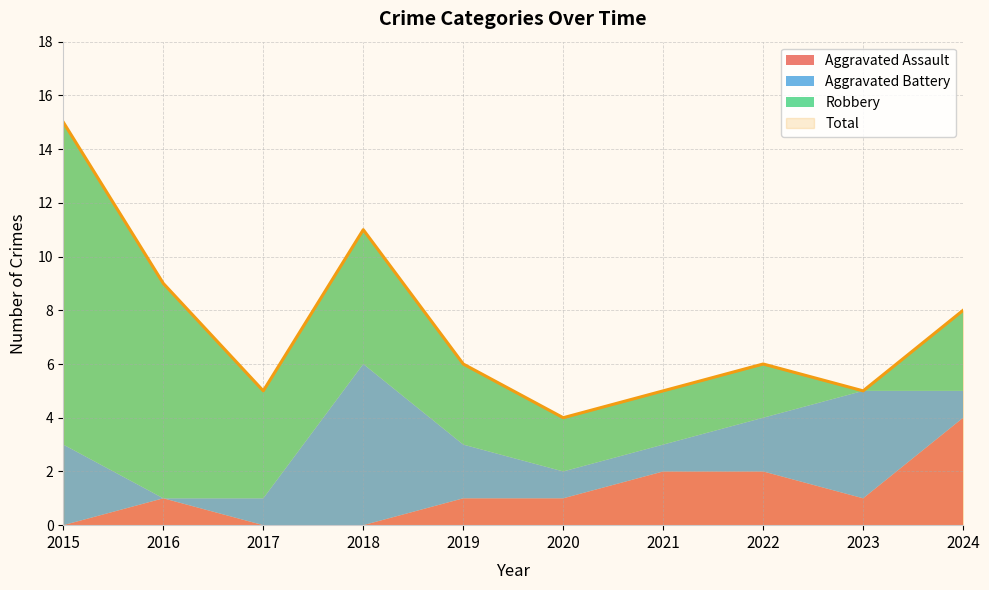

Is it true that Aggravated Battery equals -2 at 2016?

False